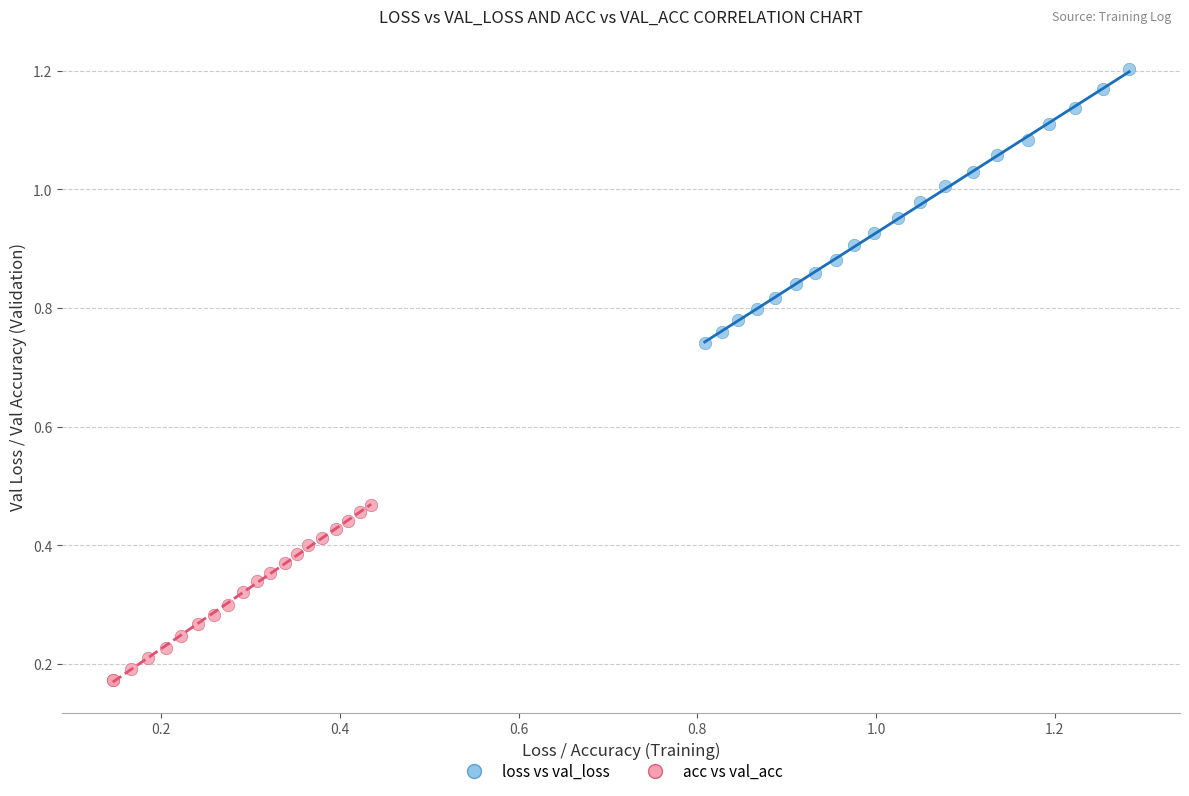

What are all the series names shown in the legend?

loss vs val_loss, acc vs val_acc